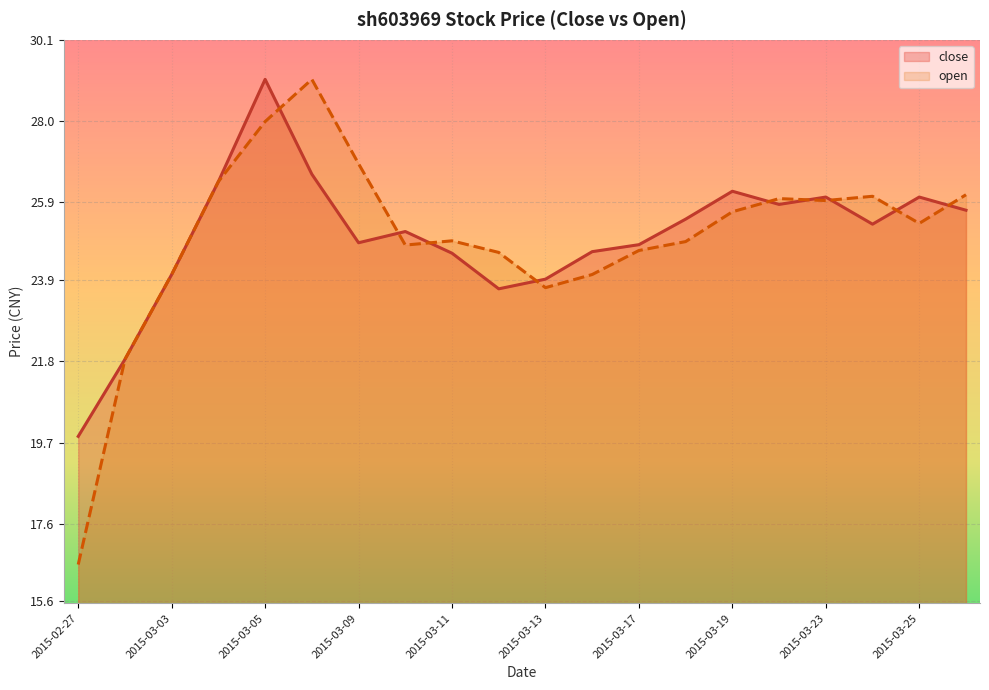

What is the difference between the highest and lowest values at 2015-03-12?

0.9